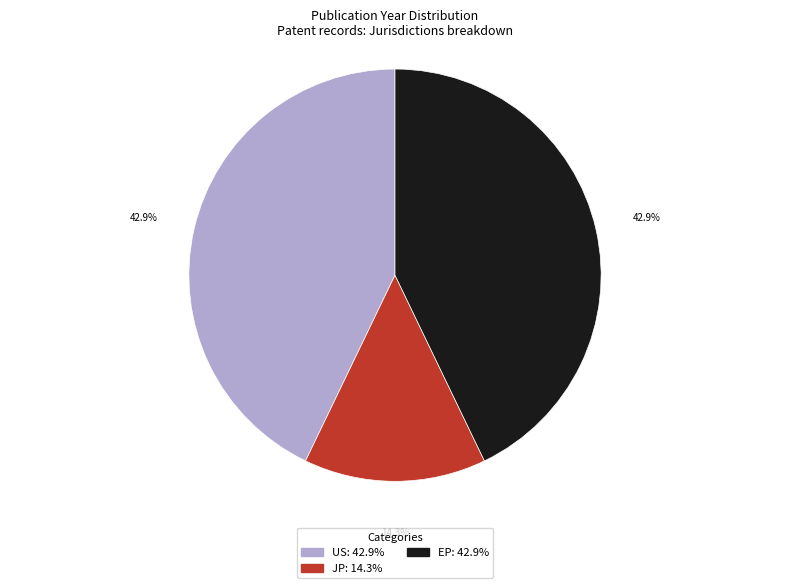

Is there any slice that represents more than half of the pie?

No